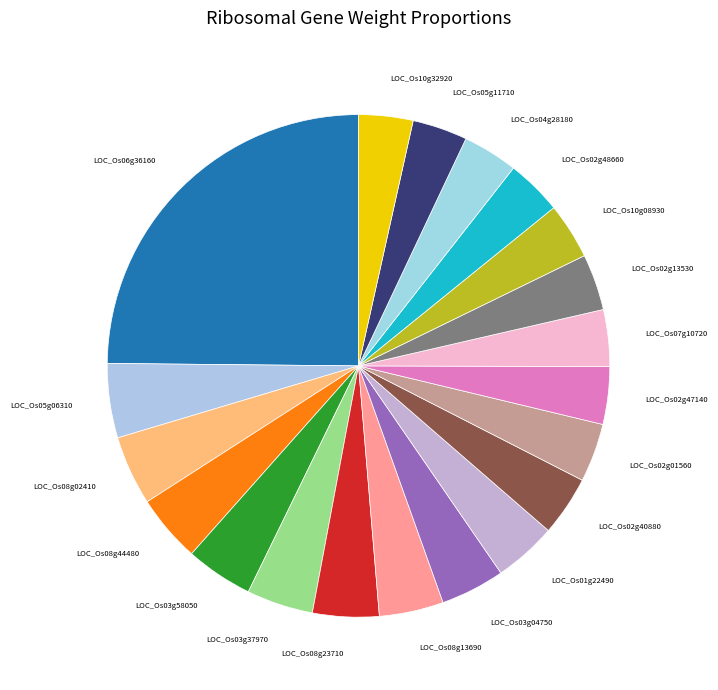

Does LOC_Os10g32920 represent more than half of the total?

No